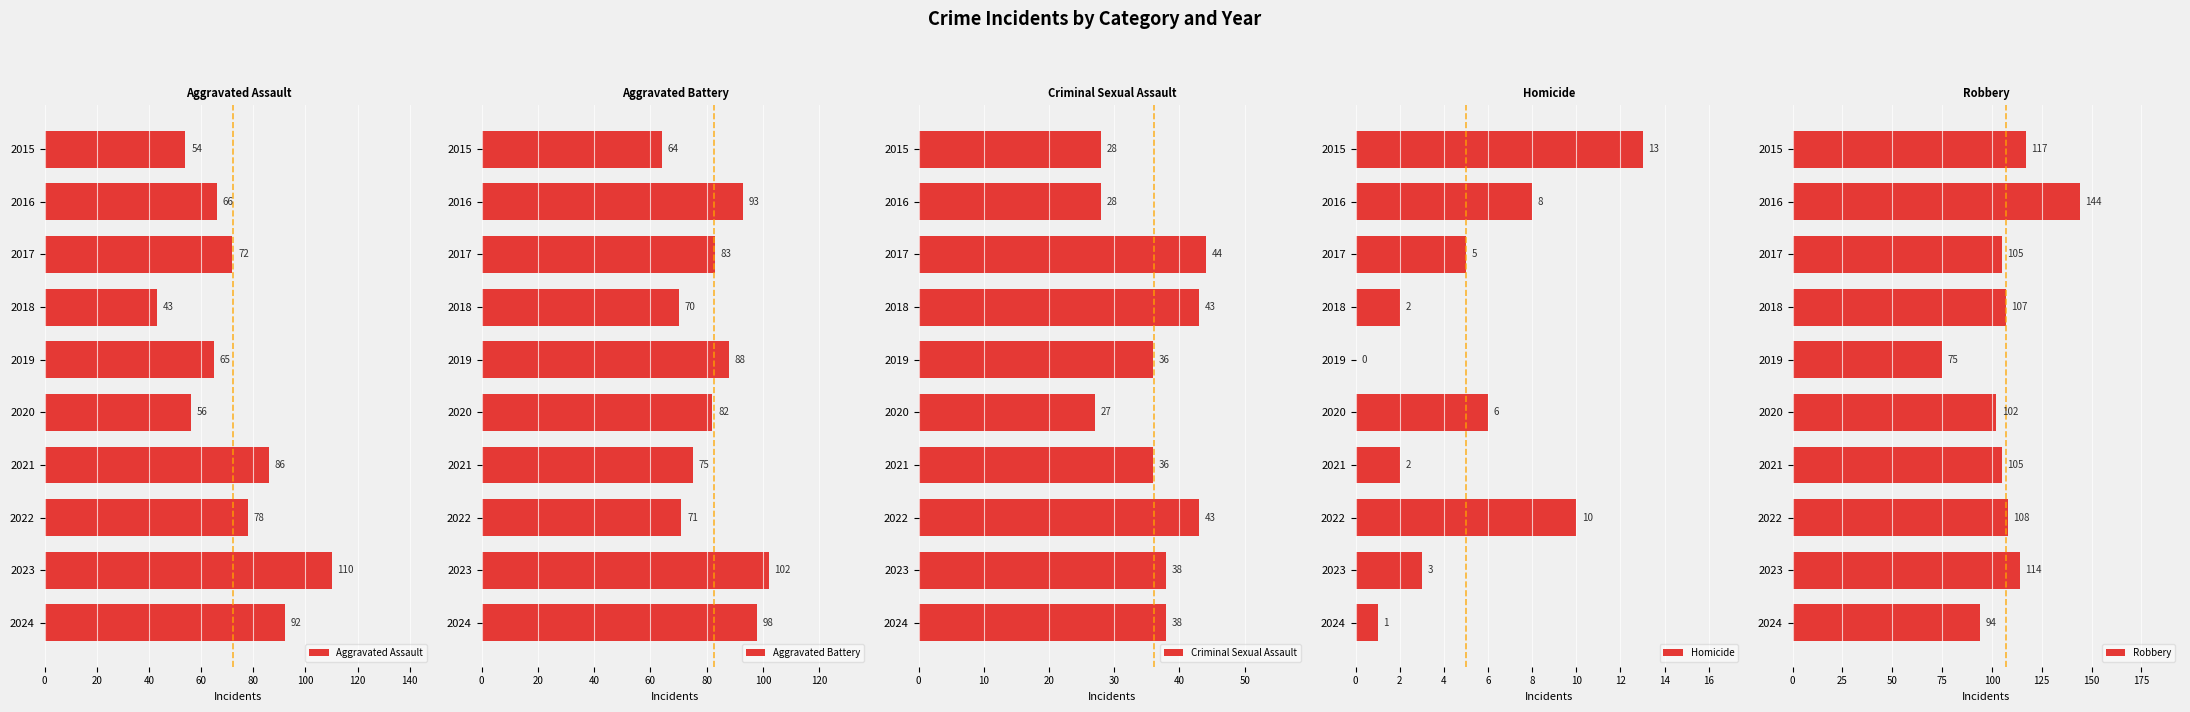

What is the maximum value for Aggravated Assault?

110